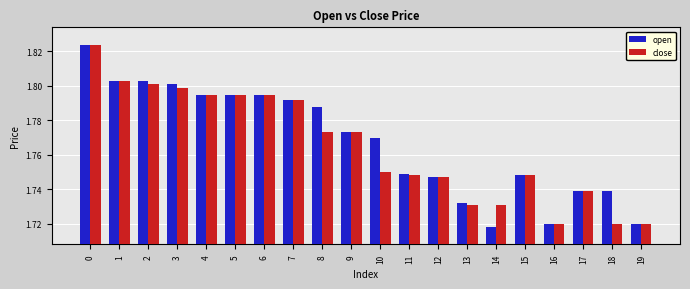

What is the sum of all open values?

35.4